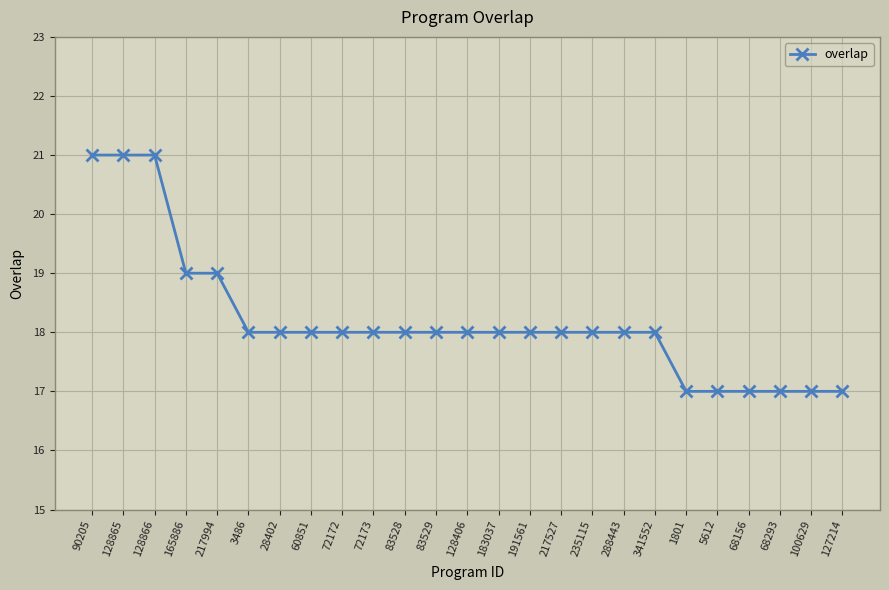

What is the greatest value displayed?

21